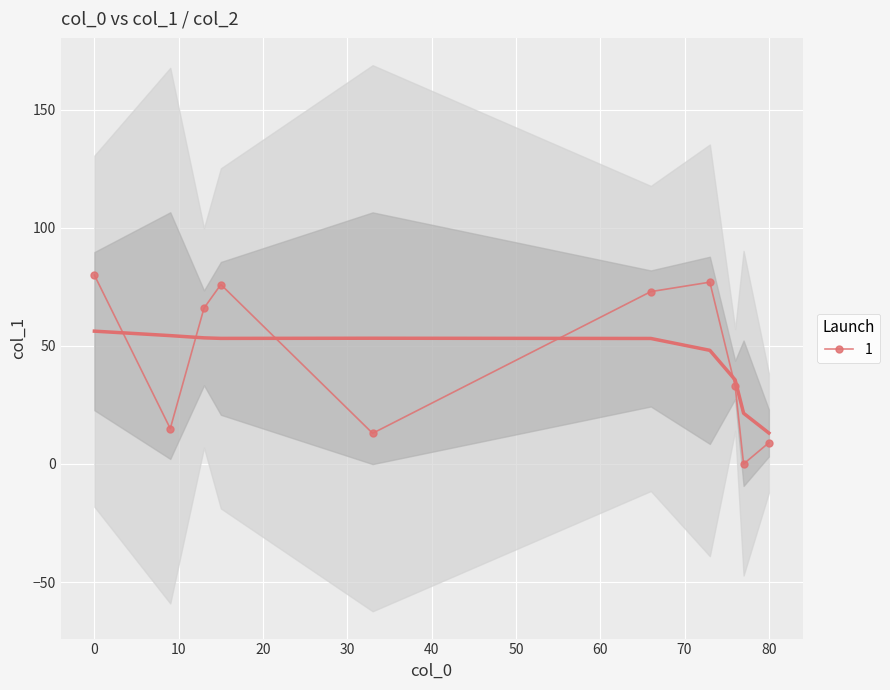

Reading left to right, what are all the values shown in this chart?

col_1: 9=15	15=76	76=33	33=13	0=80	80=9	13=66	66=73	73=77	77=0
col_2: 9=1	15=1	76=1	33=1	0=1	80=1	13=1	66=1	73=1	77=1